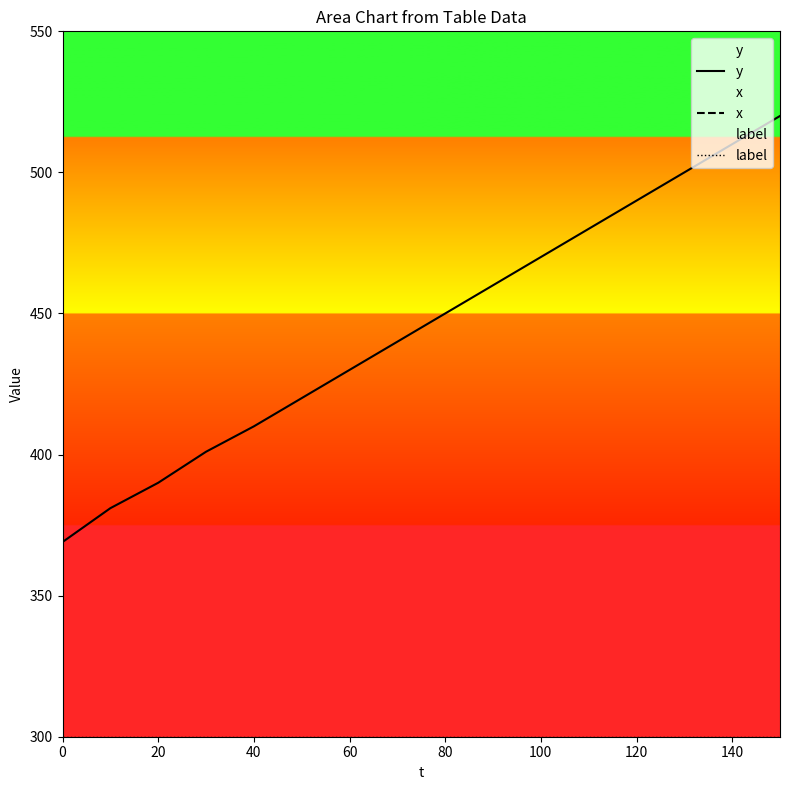

Rank the series by their average value, from lowest to highest.

x, label, y